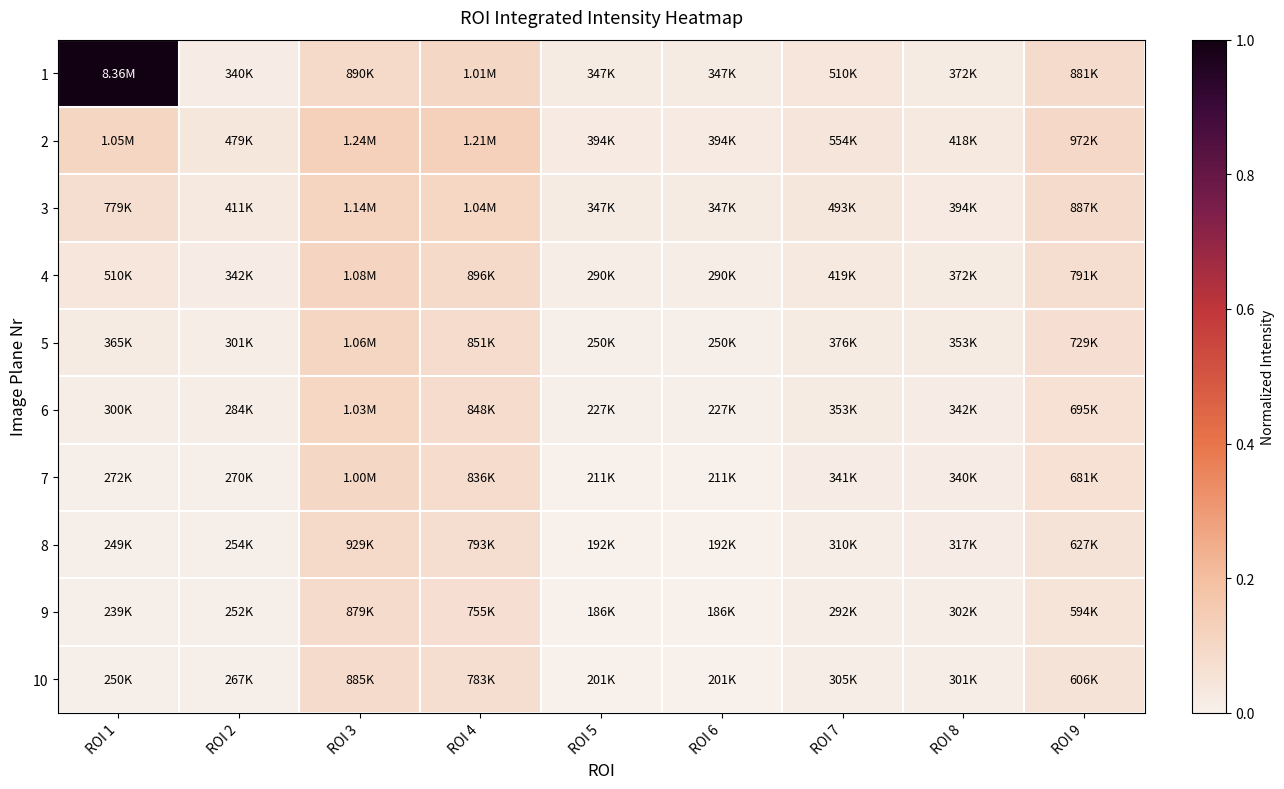

Reading left to right, list all the values displayed in this chart.

1: ROI 1=1.0	ROI 2=0.0	ROI 3=0.1	ROI 4=0.1	ROI 5=0.0	ROI 6=0.0	ROI 7=0.0	ROI 8=0.0	ROI 9=0.1
2: ROI 1=0.1	ROI 2=0.0	ROI 3=0.1	ROI 4=0.1	ROI 5=0.0	ROI 6=0.0	ROI 7=0.0	ROI 8=0.0	ROI 9=0.1
3: ROI 1=0.1	ROI 2=0.0	ROI 3=0.1	ROI 4=0.1	ROI 5=0.0	ROI 6=0.0	ROI 7=0.0	ROI 8=0.0	ROI 9=0.1
4: ROI 1=0.0	ROI 2=0.0	ROI 3=0.1	ROI 4=0.1	ROI 5=0.0	ROI 6=0.0	ROI 7=0.0	ROI 8=0.0	ROI 9=0.1
5: ROI 1=0.0	ROI 2=0.0	ROI 3=0.1	ROI 4=0.1	ROI 5=0.0	ROI 6=0.0	ROI 7=0.0	ROI 8=0.0	ROI 9=0.1
6: ROI 1=0.0	ROI 2=0.0	ROI 3=0.1	ROI 4=0.1	ROI 5=0.0	ROI 6=0.0	ROI 7=0.0	ROI 8=0.0	ROI 9=0.1
7: ROI 1=0.0	ROI 2=0.0	ROI 3=0.1	ROI 4=0.1	ROI 5=0.0	ROI 6=0.0	ROI 7=0.0	ROI 8=0.0	ROI 9=0.1
8: ROI 1=0.0	ROI 2=0.0	ROI 3=0.1	ROI 4=0.1	ROI 5=0.0	ROI 6=0.0	ROI 7=0.0	ROI 8=0.0	ROI 9=0.1
9: ROI 1=0.0	ROI 2=0.0	ROI 3=0.1	ROI 4=0.1	ROI 5=0.0	ROI 6=0.0	ROI 7=0.0	ROI 8=0.0	ROI 9=0.0
10: ROI 1=0.0	ROI 2=0.0	ROI 3=0.1	ROI 4=0.1	ROI 5=0.0	ROI 6=0.0	ROI 7=0.0	ROI 8=0.0	ROI 9=0.1